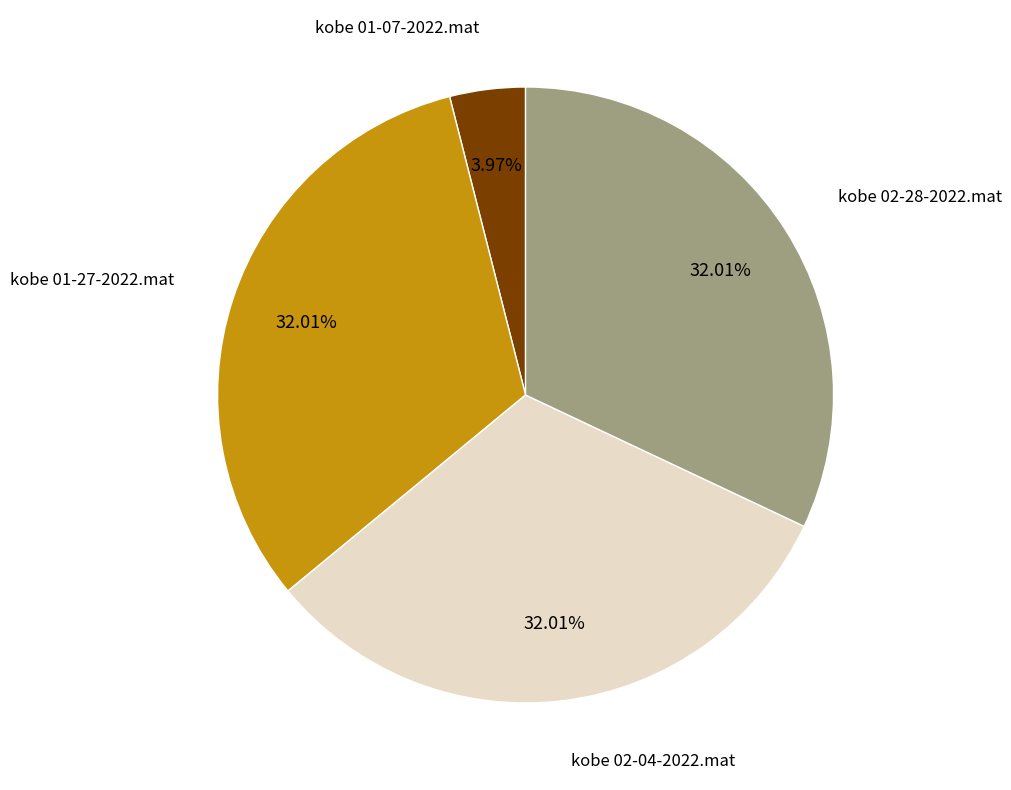

Which category has the smallest portion of the pie?

kobe 01-07-2022.mat